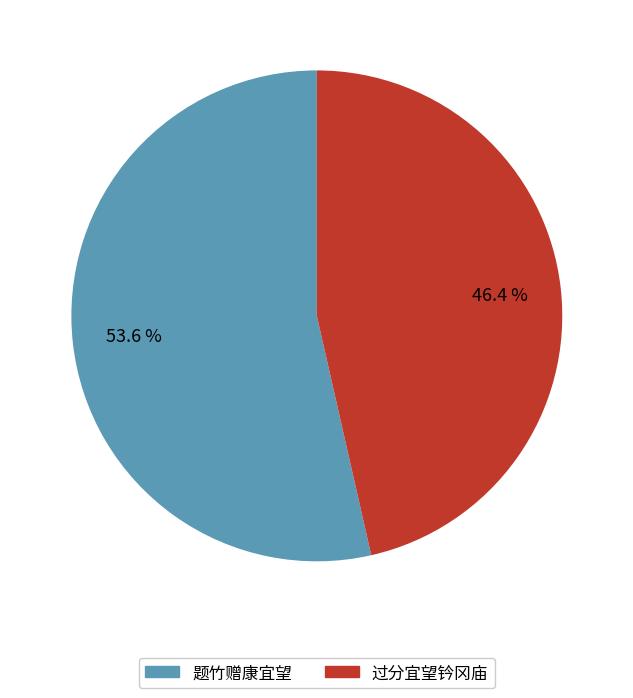

Which category has the smallest portion of the pie?

过分宜望钤冈庙